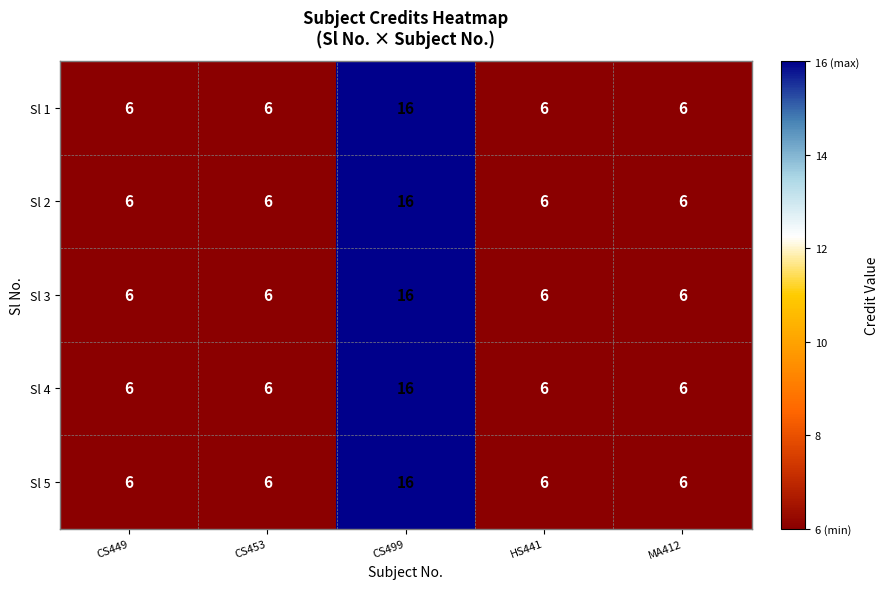

Is it true that Sl 4 equals 6 at MA412?

True